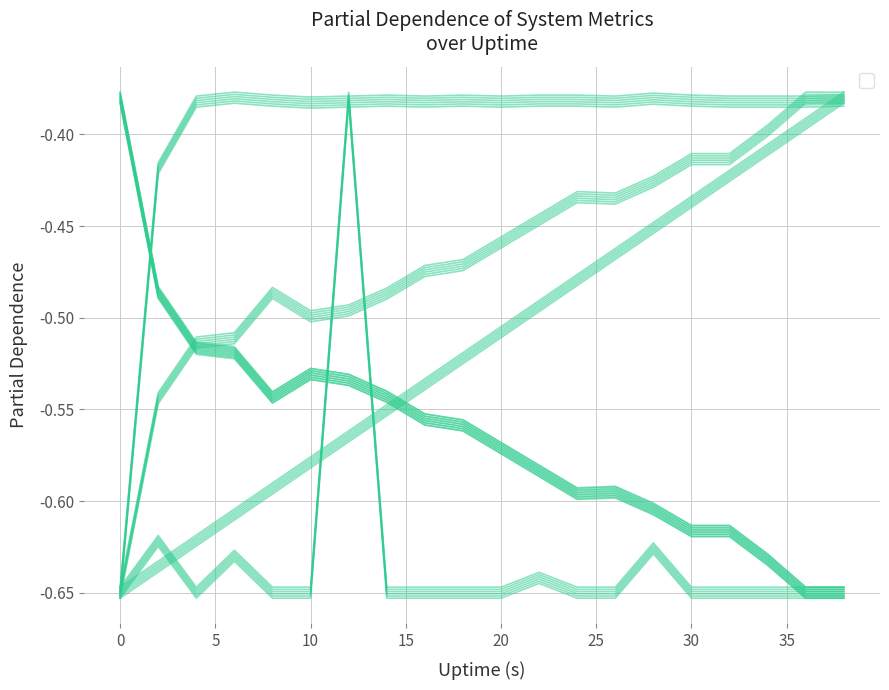

How many categories are shown in the chart?

20